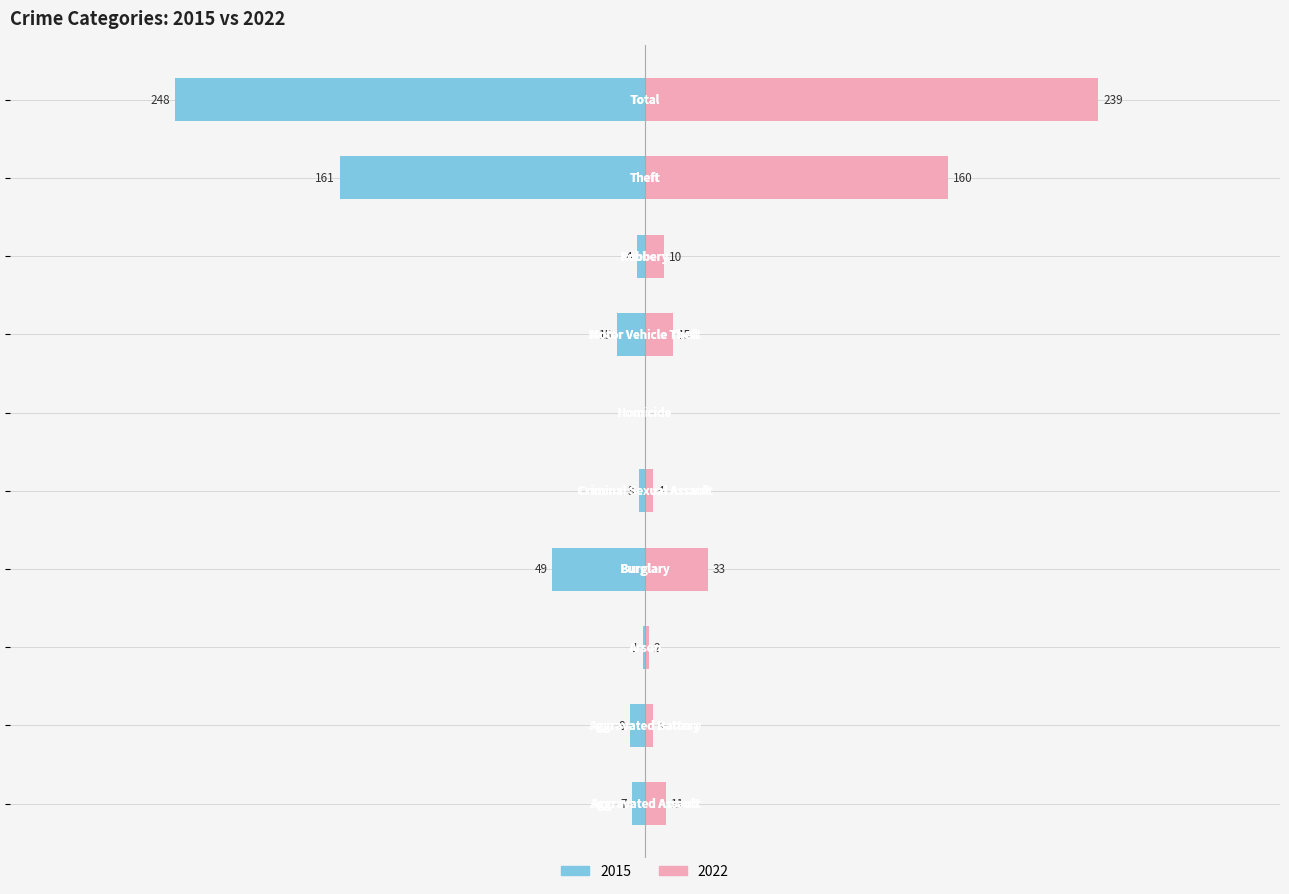

Is the value of Right (later years avg) at Criminal Sexual Assault greater than the value of Left (earlier years avg) at Robbery?

Yes